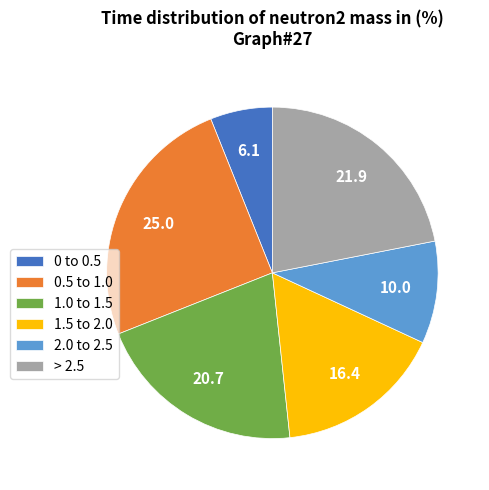

Is there any slice that represents more than half of the pie?

No